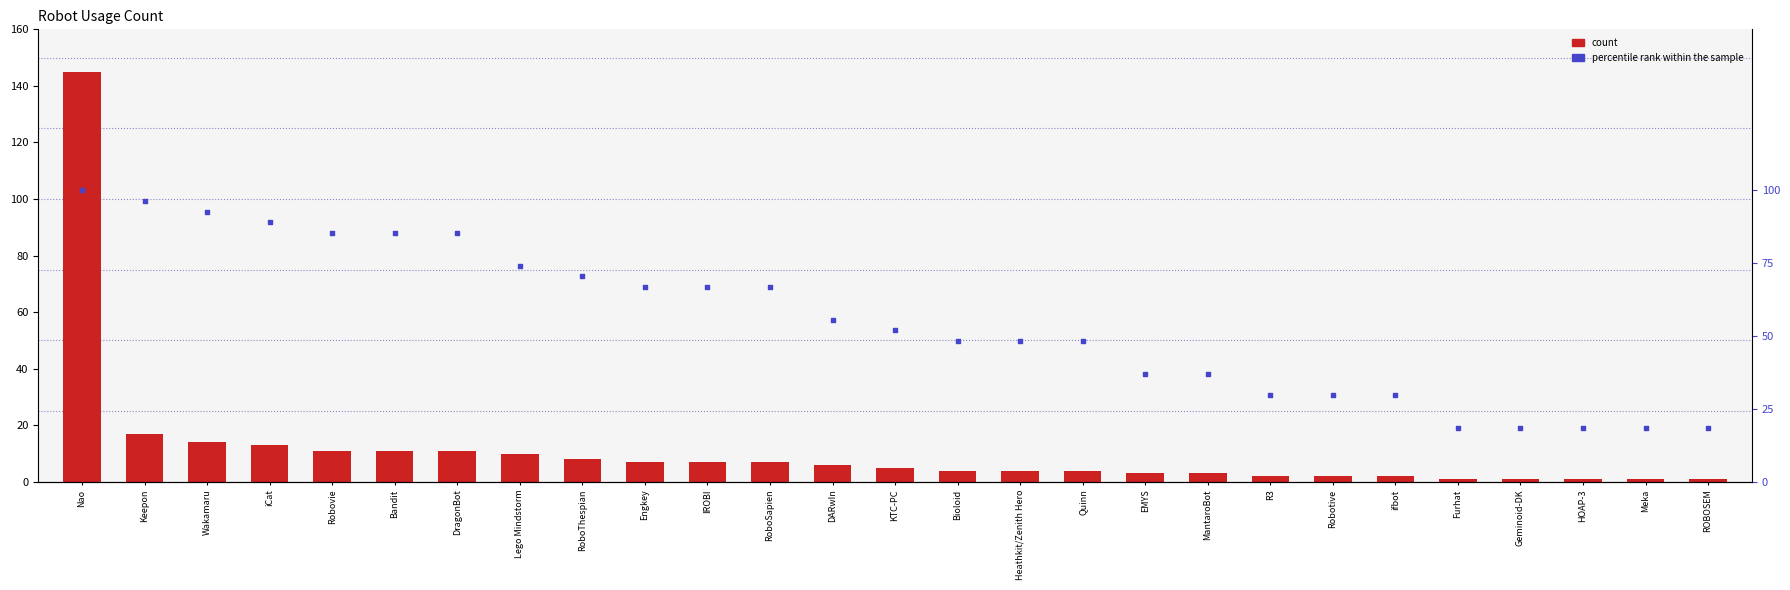

What is the total value across all series at KTC-PC?

56.9